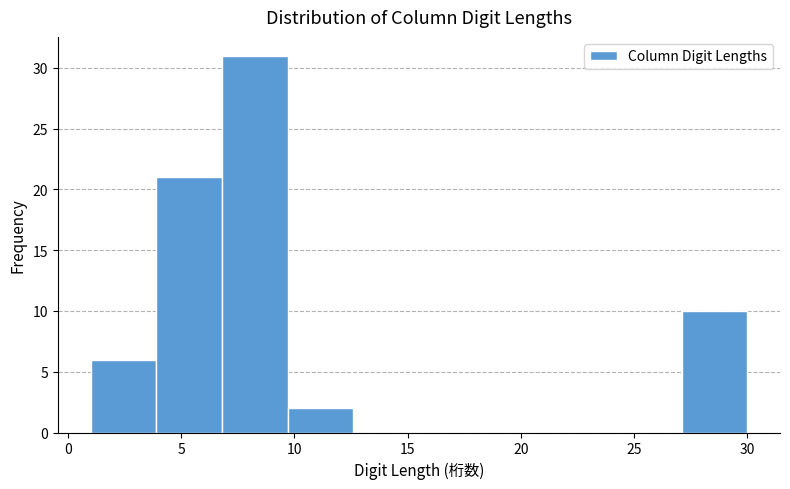

Reading left to right, transcribe this chart: for each bar, give the range it covers on the x-axis and its height. Neither the bar edges nor the heights are printed on the chart, so give them approximately, as read against the axes.

1.0 to 3.9: 6
3.9 to 6.8: 21
6.8 to 9.7: 31
9.7 to 12.6: 2
12.6 to 15.5: 0
15.5 to 18.4: 0
18.4 to 21.3: 0
21.3 to 24.2: 0
24.2 to 27.1: 0
27.1 to 30.0: 10